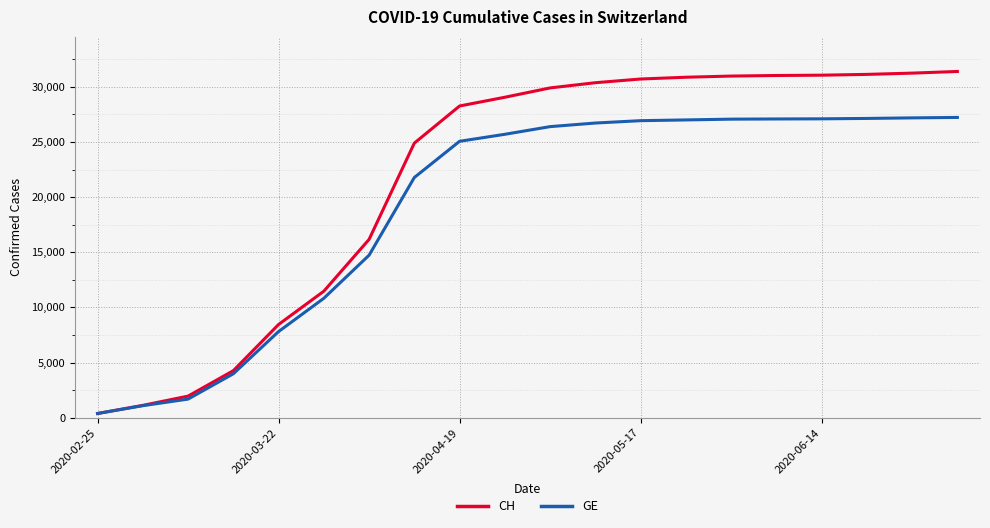

What is the greatest value displayed?

31400